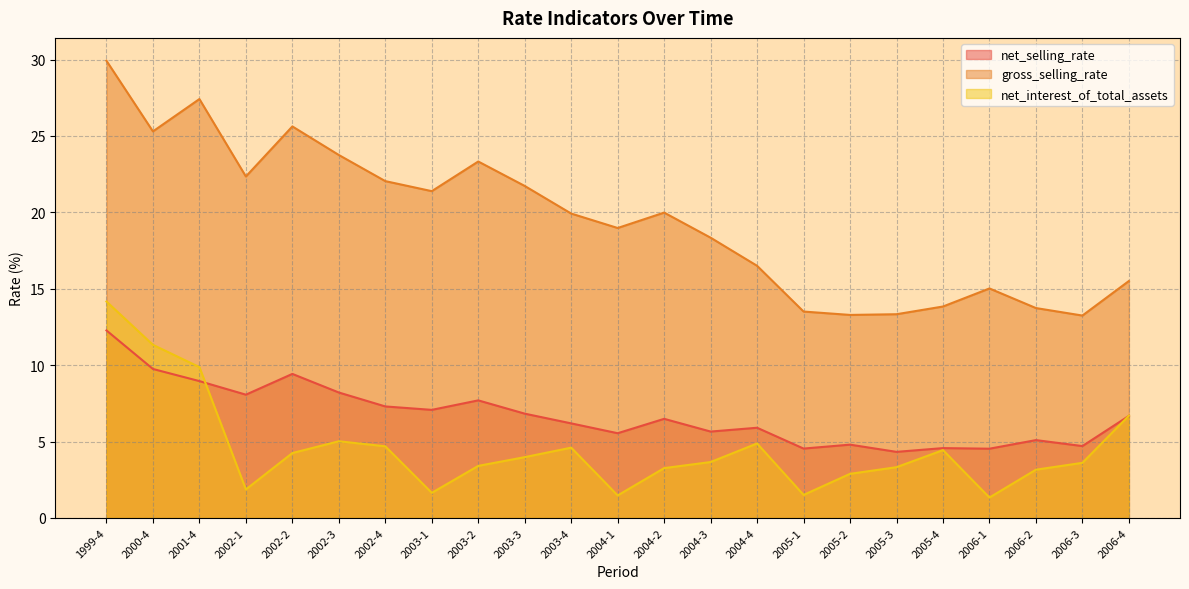

What are all the series names shown in the legend?

net_selling_rate, gross_selling_rate, net_interest_of_total_assets